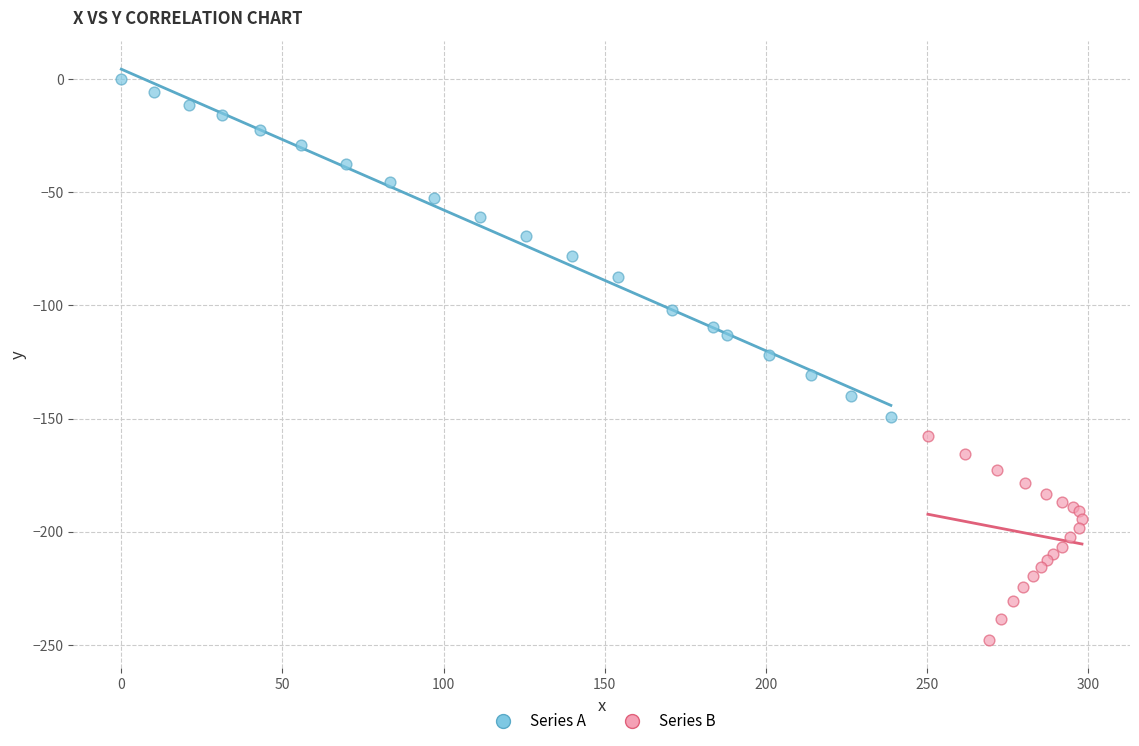

Which series reaches the maximum Y coordinate?

Series A